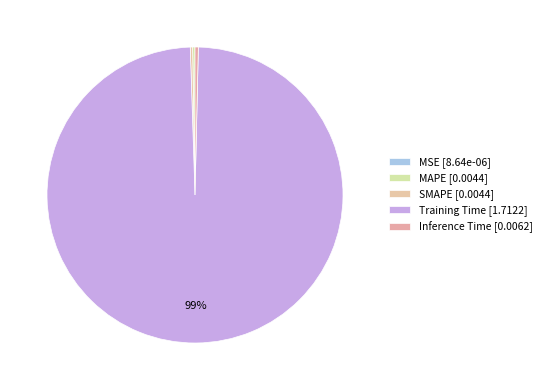

How many segments does this pie chart have?

5